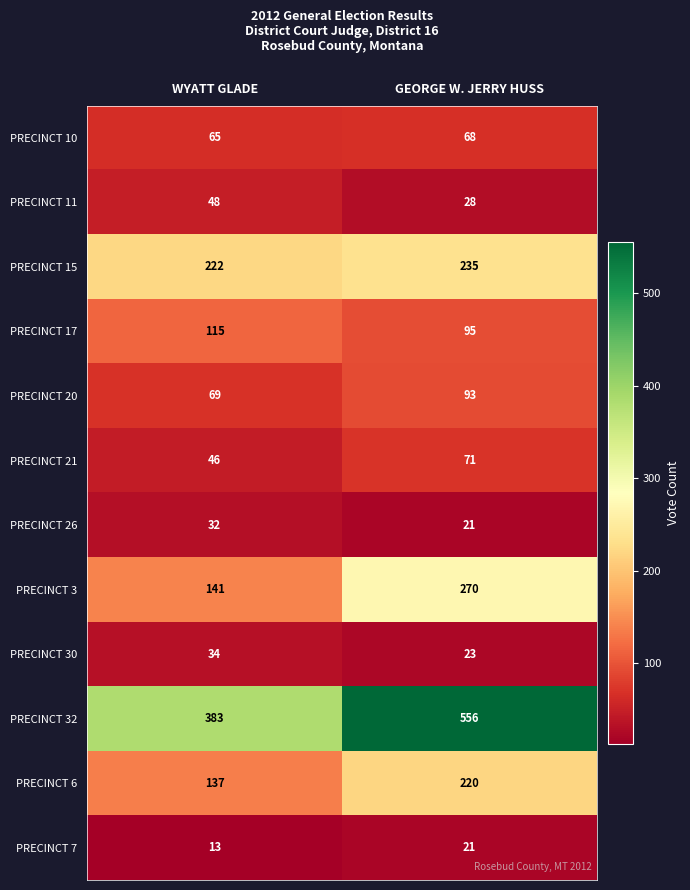

What is the average value of the PRECINCT 32 series?

470